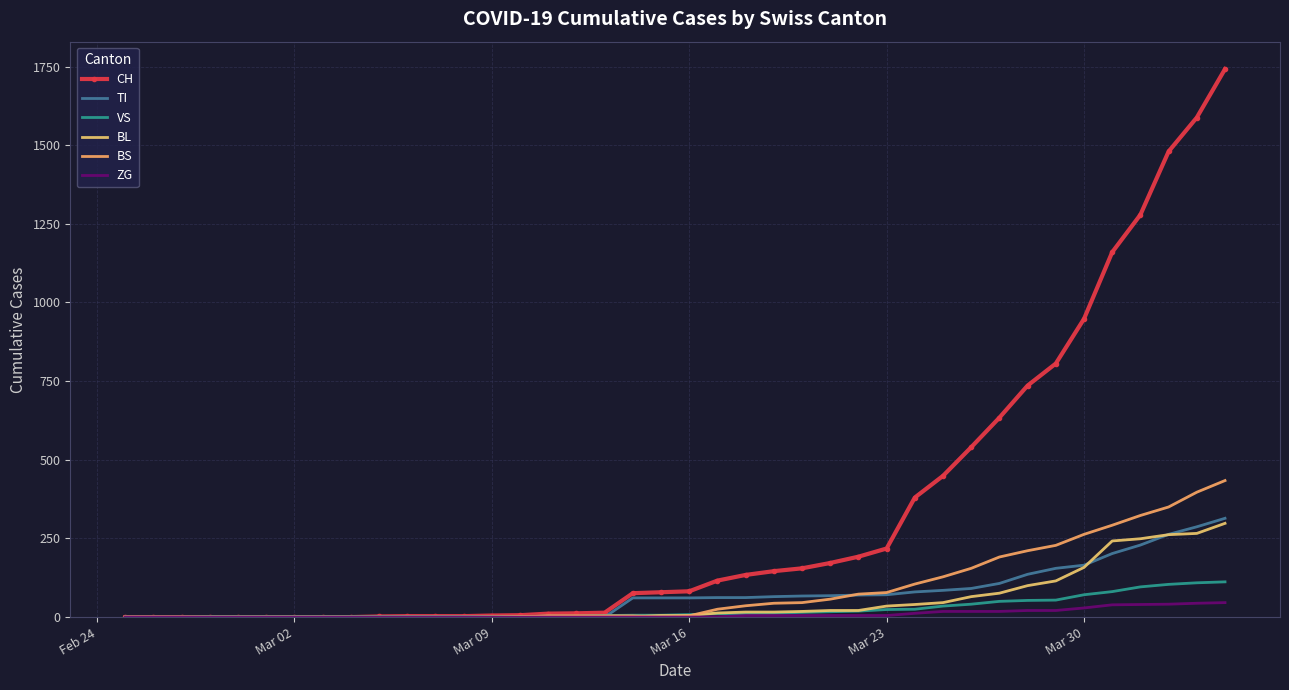

What is the highest value of the CH series?

1742